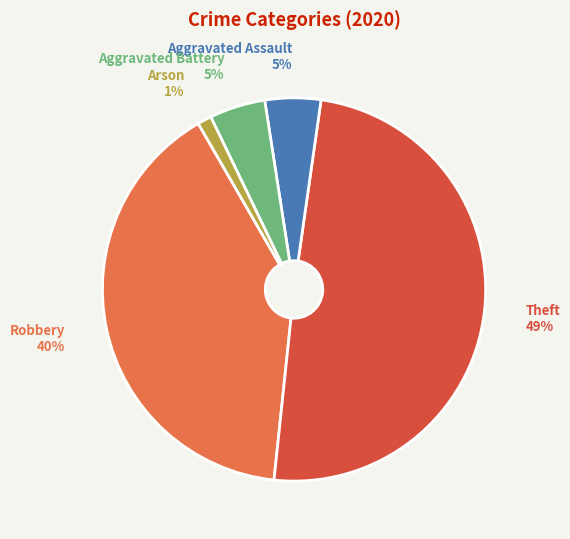

Between Aggravated Assault and Arson, which is larger?

Aggravated Assault